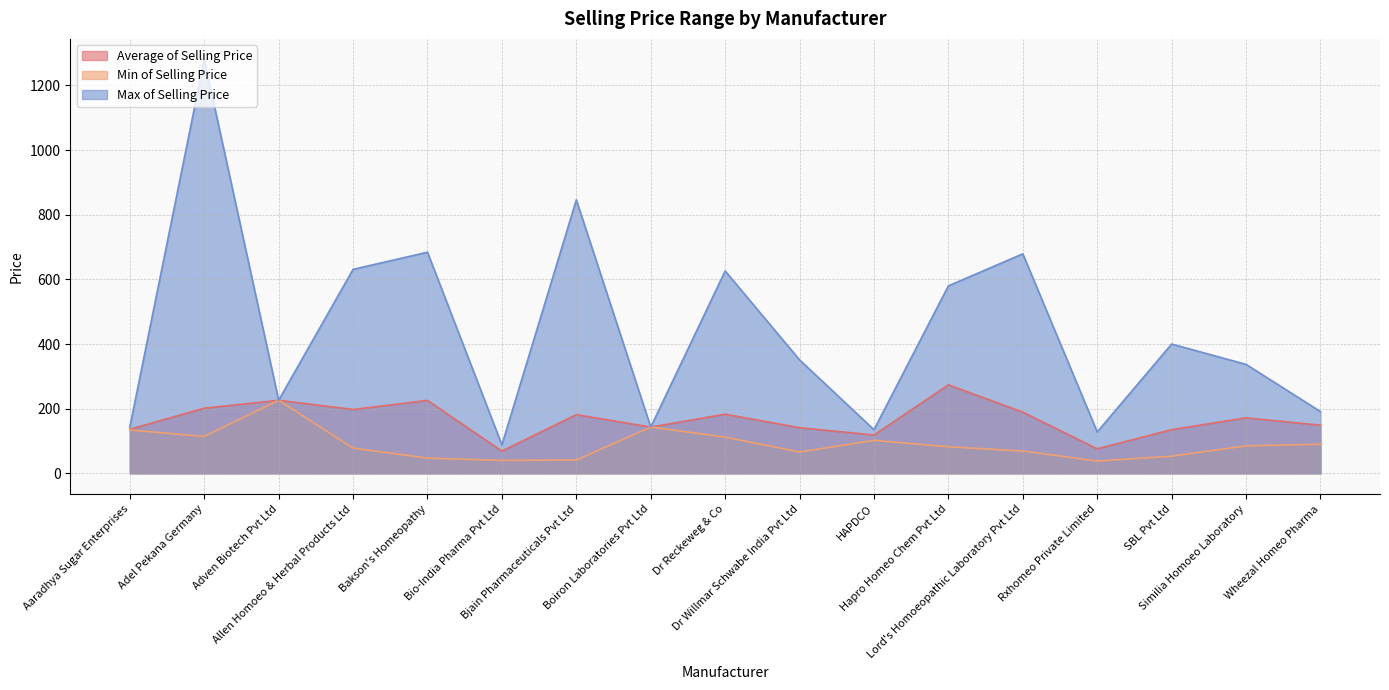

What position from the left is Lord's Homoeopathic Laboratory Pvt Ltd?

13